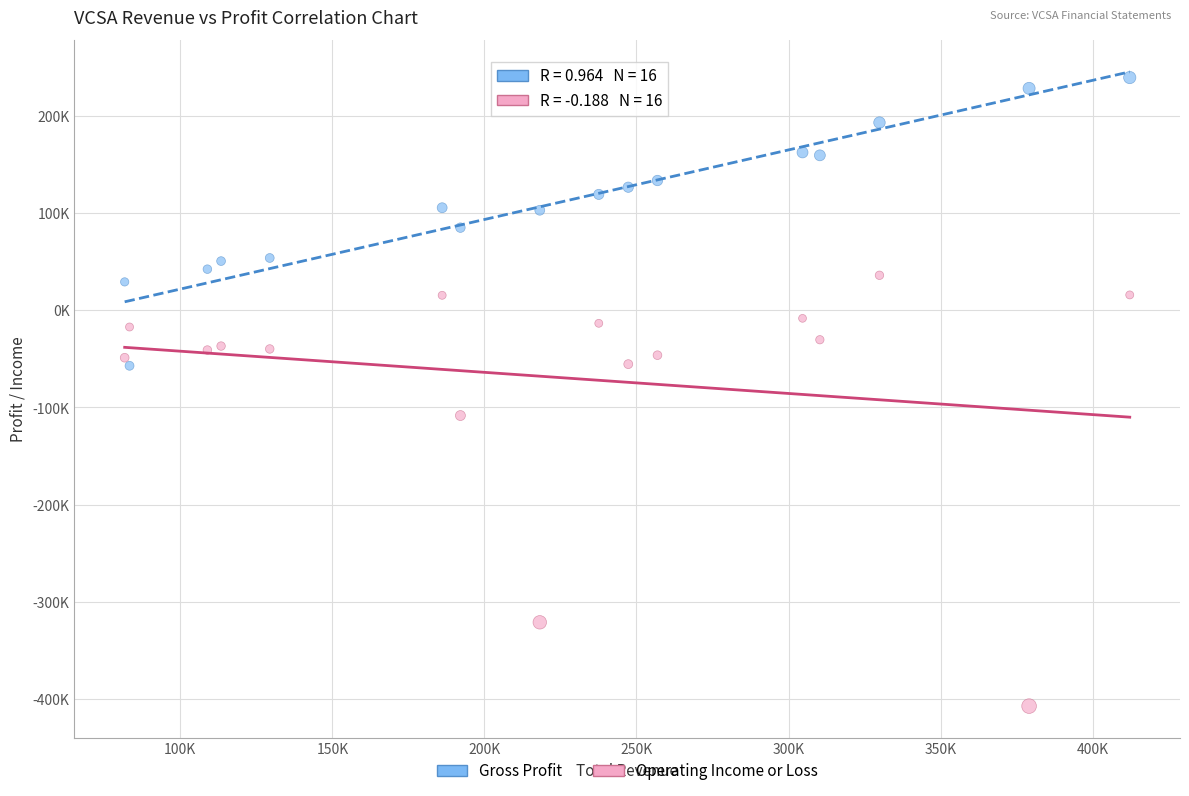

Which series reaches the minimum Y coordinate?

Operating Income or Loss